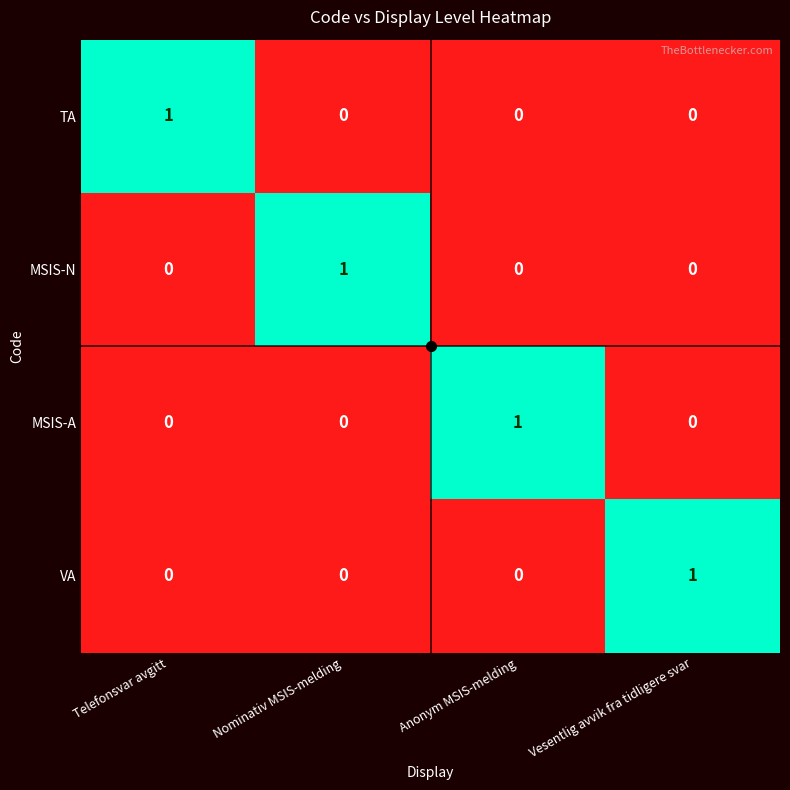

At which label does MSIS-A reach its peak?

Anonym MSIS-melding